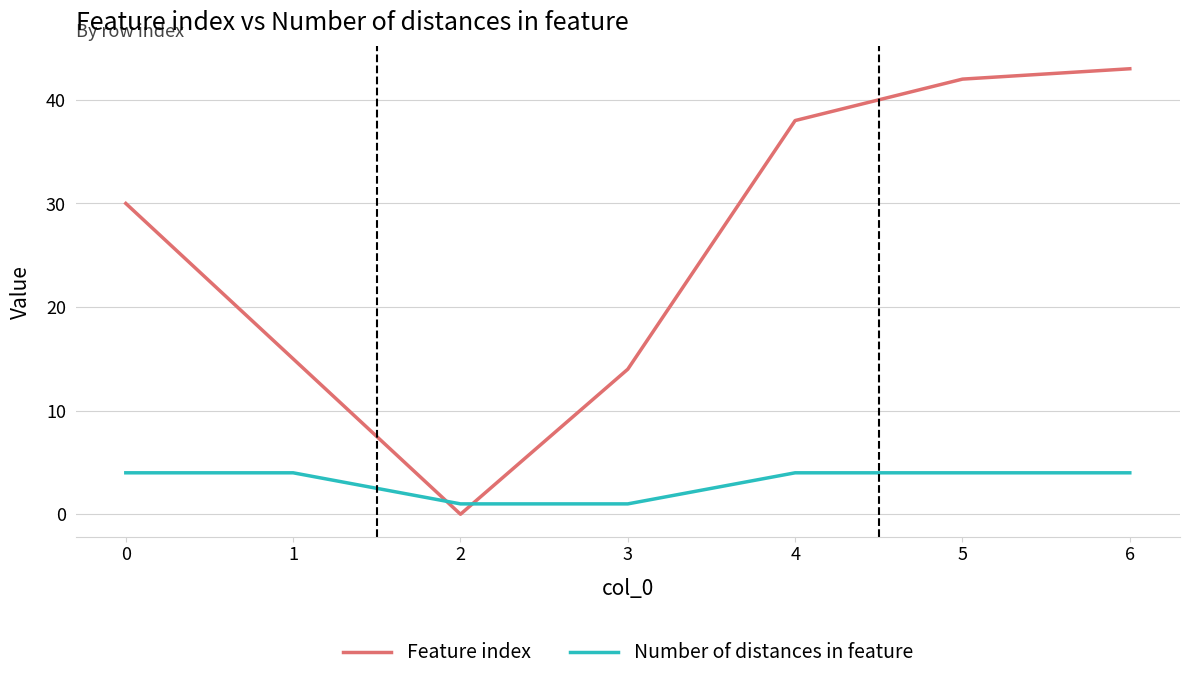

How many lines are shown in the chart?

2